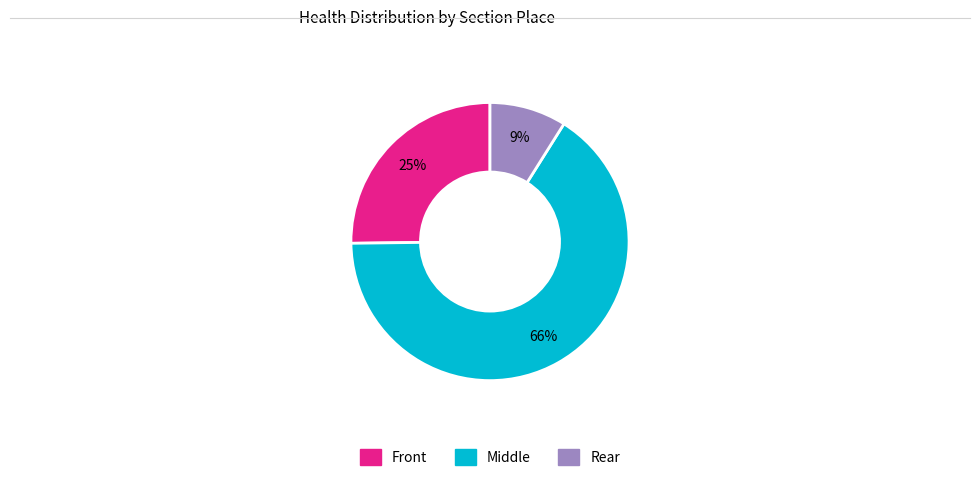

To the nearest percent, what is the average slice percentage?

33%